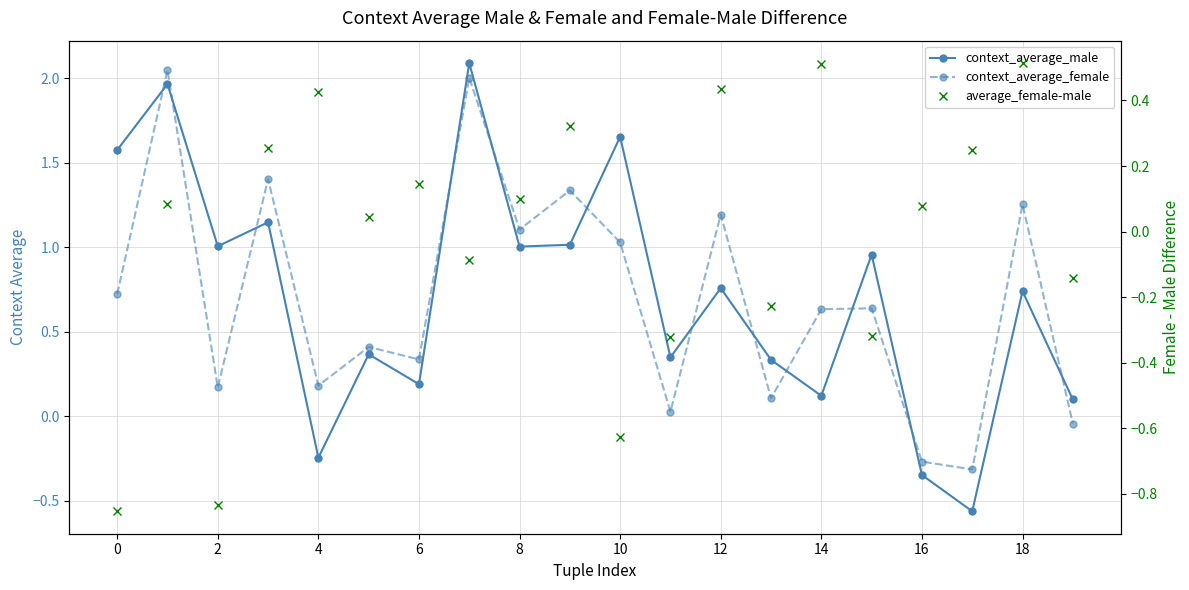

What is the minimum value shown in the chart?

-0.9